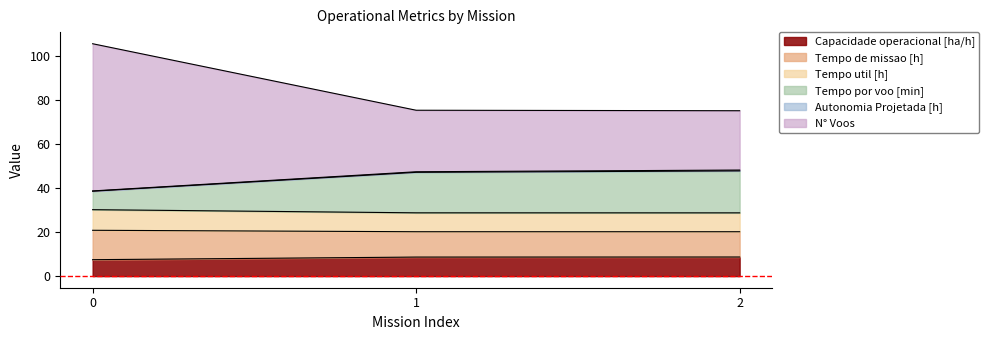

The value of Capacidade operacional [ha/h] at 1 is 8.7. True or false?

True